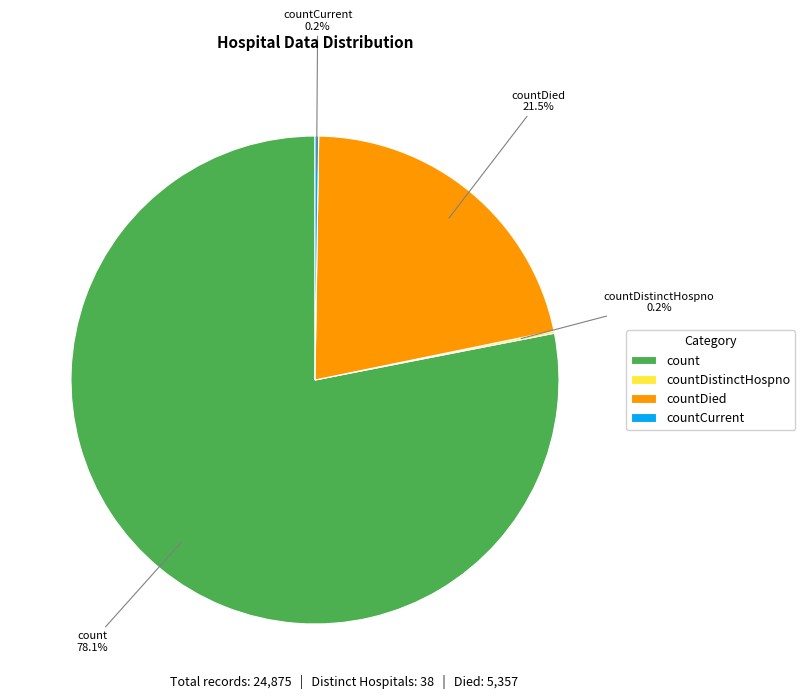

Which category has the biggest portion of the pie?

count